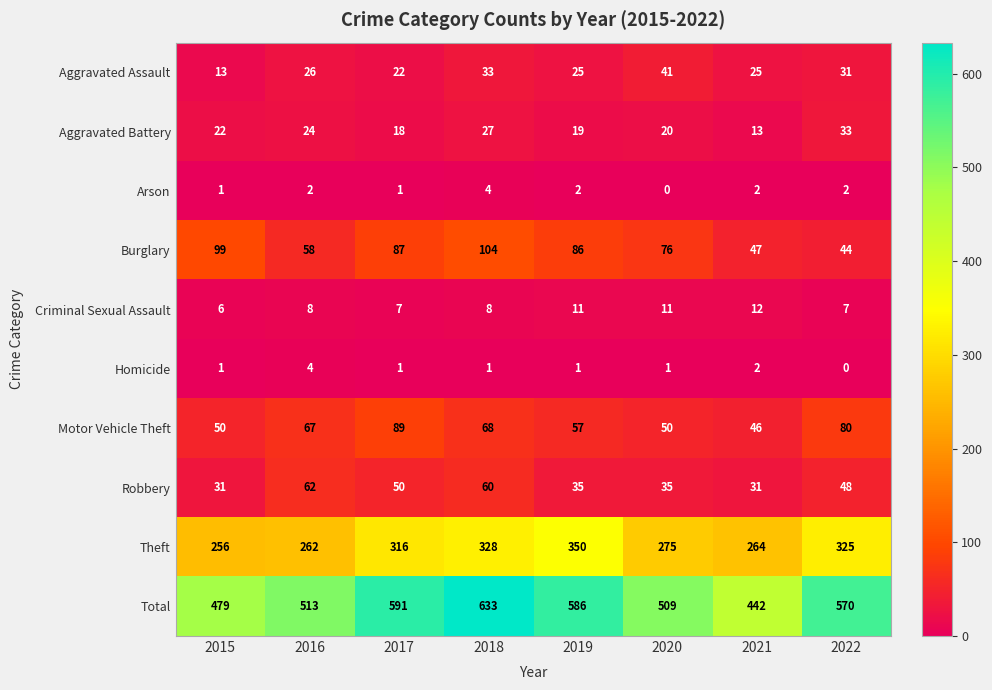

What is the difference between the maximum and second lowest values in the Theft series?

88